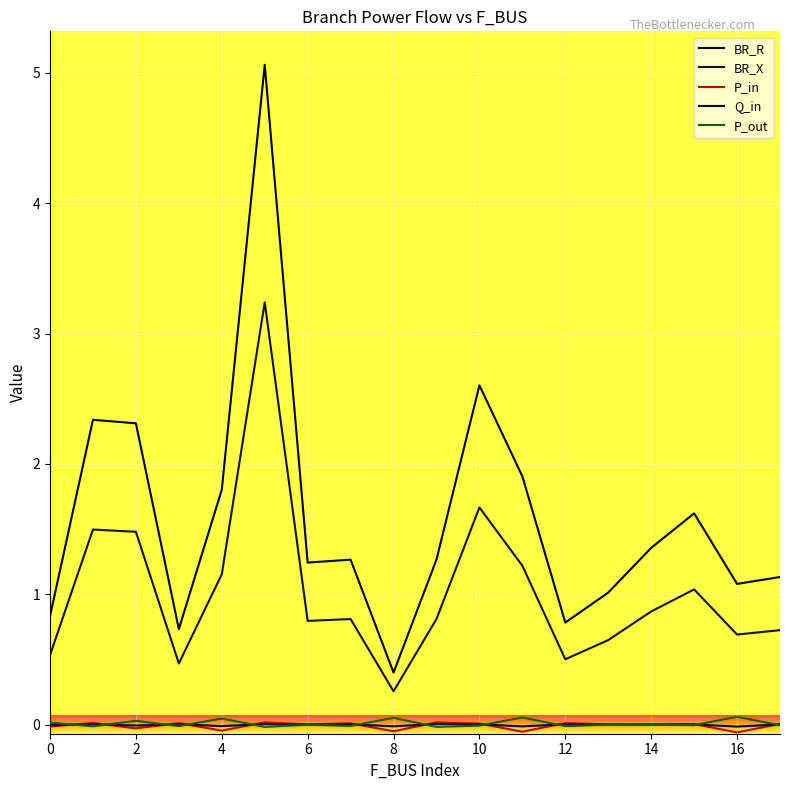

Where is Q_in nearest to the value 0?

6